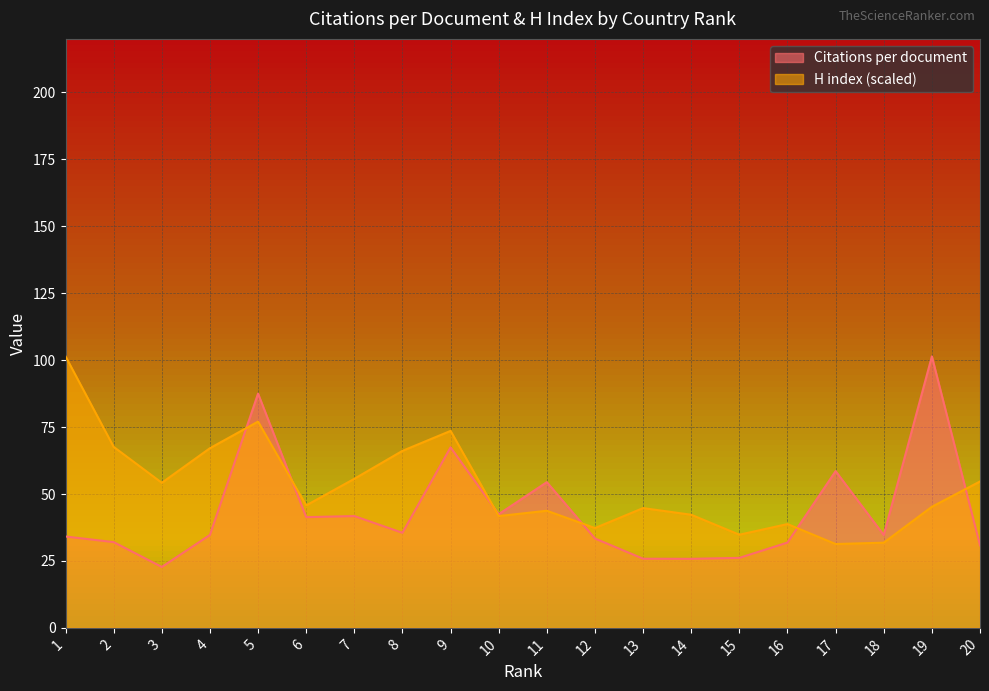

Reading left to right, list all the values displayed in this chart.

Citations per document: 1=34.1	2=32.0	3=22.8	4=34.7	5=87.5	6=41.4	7=41.8	8=35.5	9=67.4	10=42.5	11=54.4	12=33.4	13=25.8	14=25.8	15=26.1	16=31.9	17=58.5	18=34.7	19=101.4	20=30.8
H index: 1=101.4	2=67.6	3=54.2	4=67.1	5=77.1	6=45.7	7=55.7	8=66.1	9=73.6	10=41.8	11=43.7	12=37.3	13=44.7	14=42.3	15=34.8	16=38.8	17=31.3	18=31.8	19=45.2	20=54.7